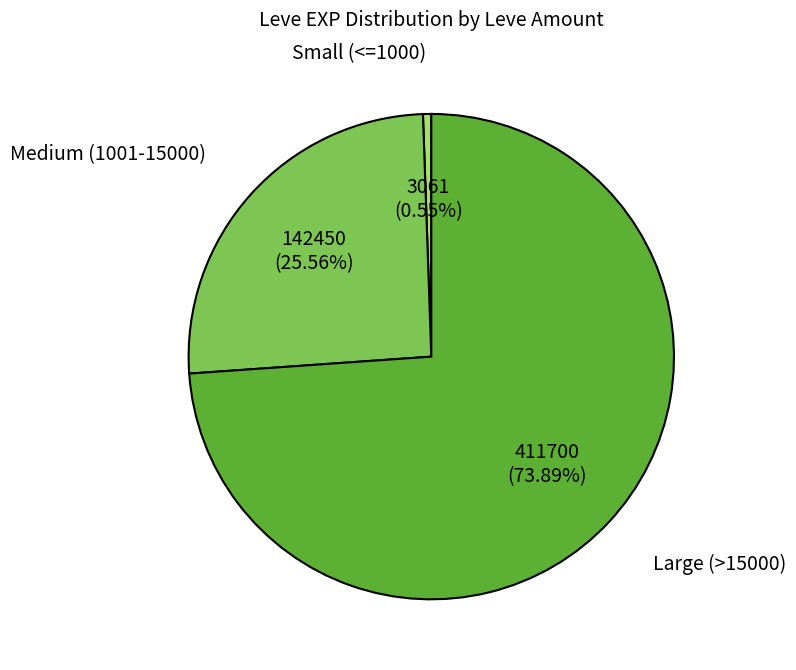

How many segments does this pie chart have?

3